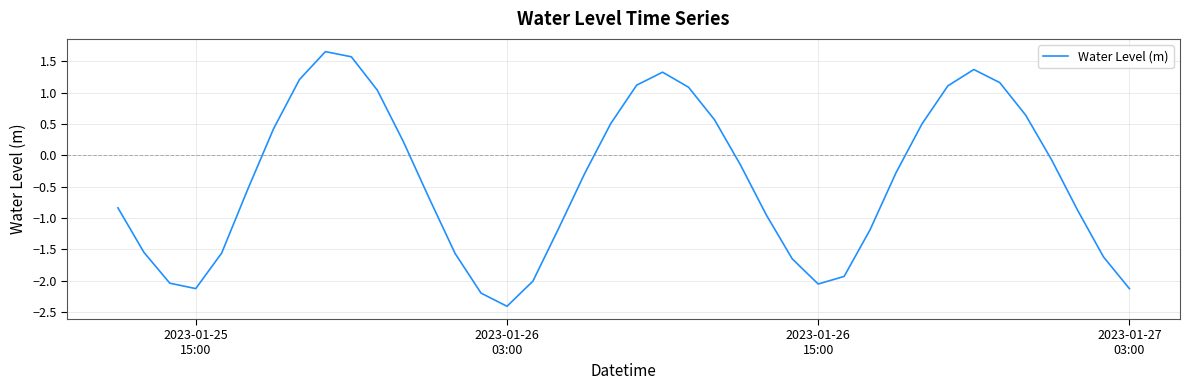

How many lines are shown in the chart?

1